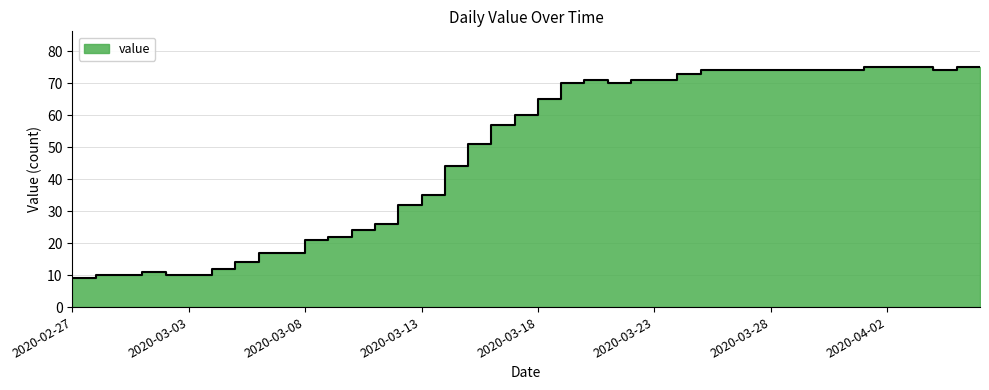

List the labels in order of value, largest first.

2020-04-01, 2020-04-02, 2020-04-03, 2020-04-05, 2020-04-06, 2020-03-25, 2020-03-26, 2020-03-27, 2020-03-28, 2020-03-29, 2020-03-30, 2020-03-31, 2020-04-04, 2020-03-24, 2020-03-20, 2020-03-22, 2020-03-23, 2020-03-19, 2020-03-21, 2020-03-18, 2020-03-17, 2020-03-16, 2020-03-15, 2020-03-14, 2020-03-13, 2020-03-12, 2020-03-11, 2020-03-10, 2020-03-09, 2020-03-08, 2020-03-06, 2020-03-07, 2020-03-05, 2020-03-04, 2020-03-01, 2020-02-28, 2020-02-29, 2020-03-02, 2020-03-03, 2020-02-27